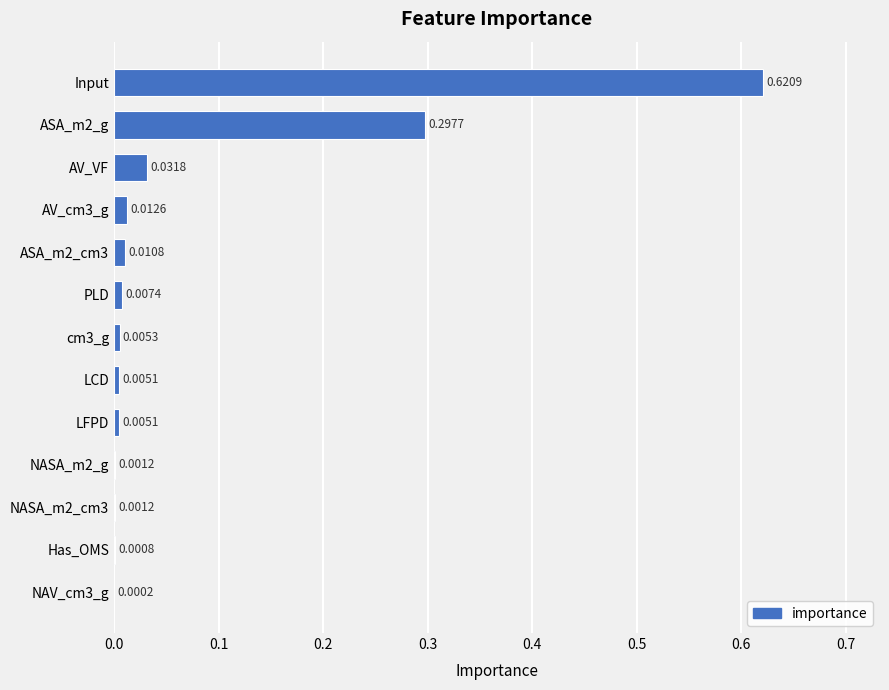

Which category has the highest value across all series?

Input